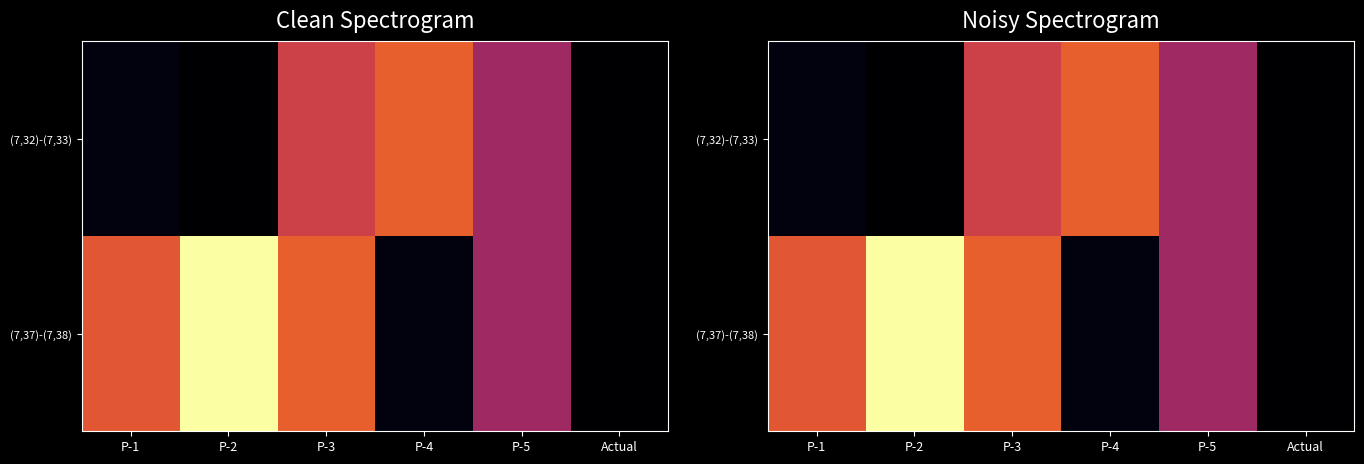

Which has a higher value, P-1 or Actual?

P-1